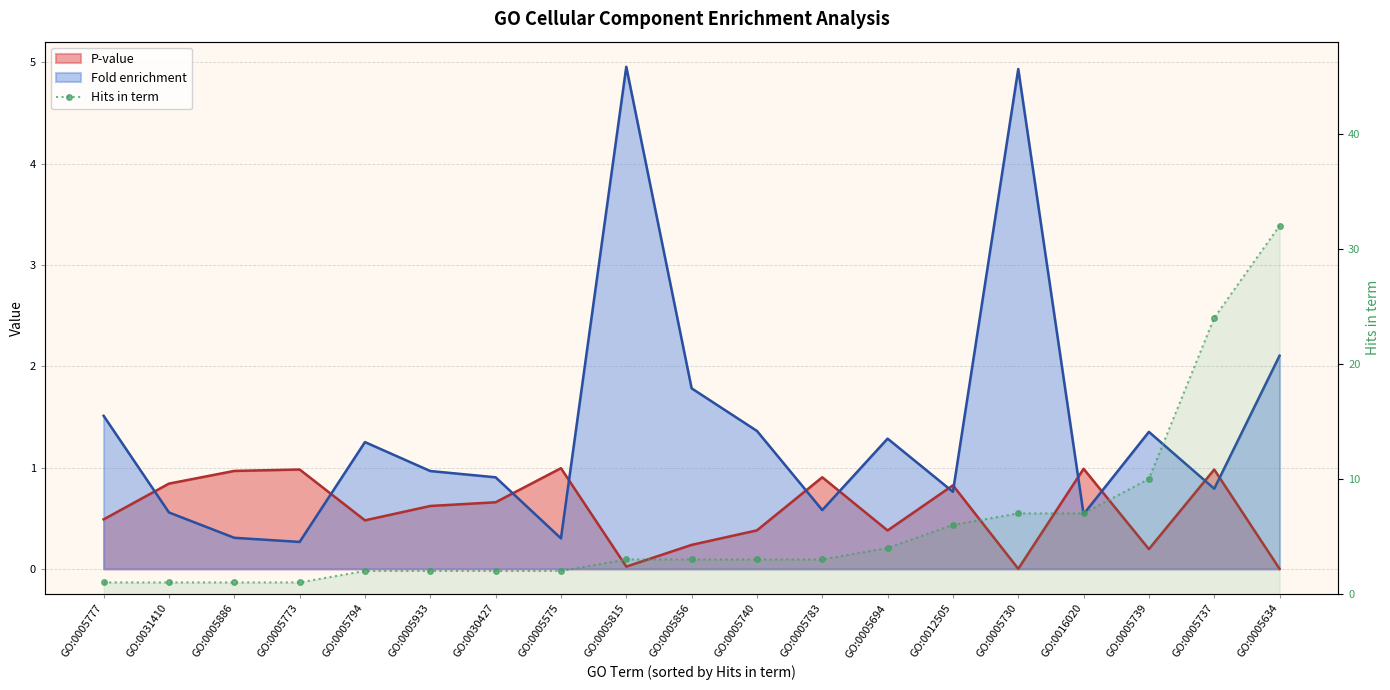

How many values are below 3?

8